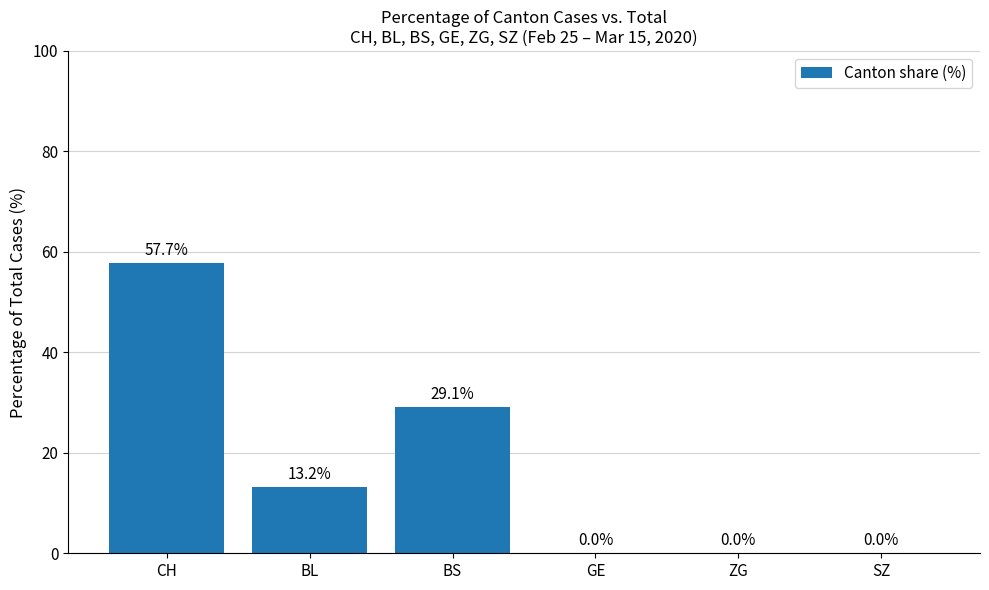

The chart shows a value of 0.0 at GE. True or false?

True